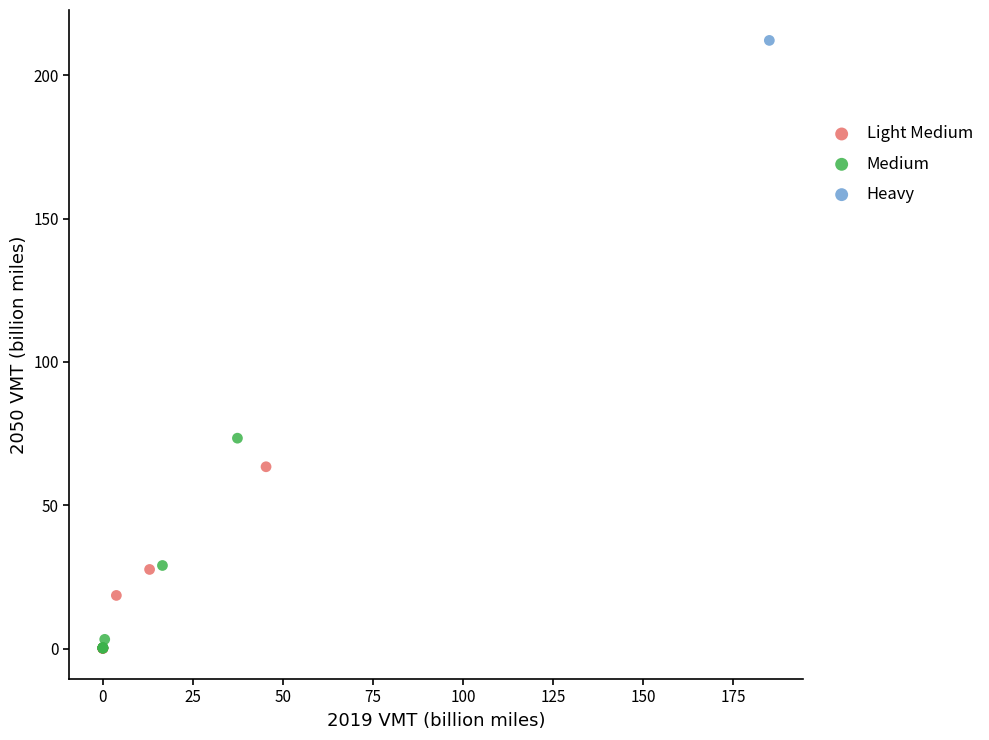

What are all the series names shown in the legend?

Light Medium, Medium, Heavy